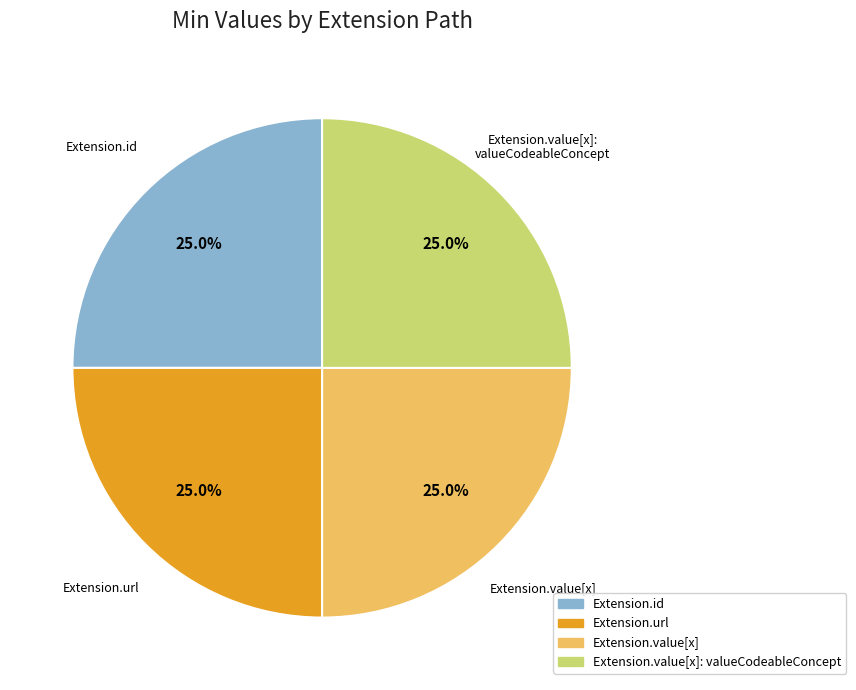

How many slices are in this pie chart?

4